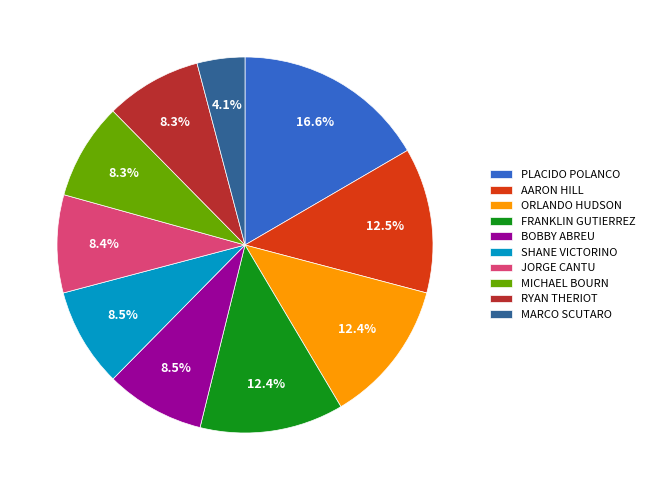

Does RYAN THERIOT represent more than half of the total?

No